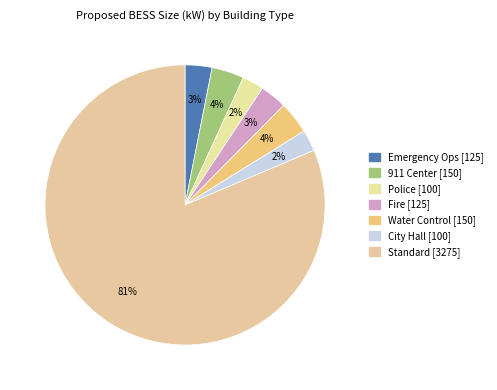

What is the smallest slice in the pie chart?

Police